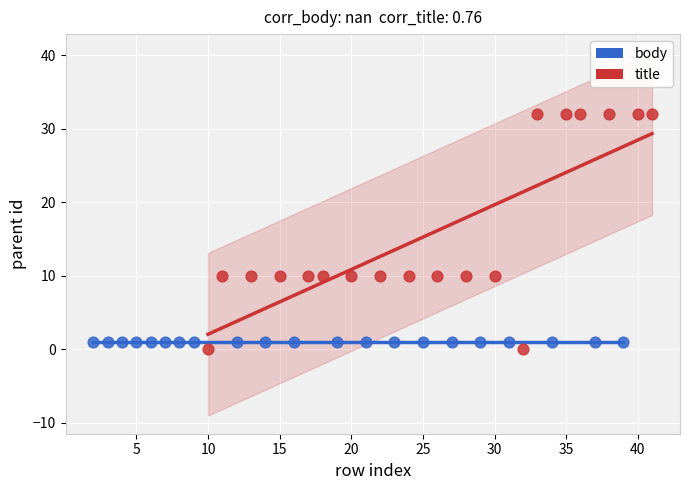

Which series contains the highest Y value?

title